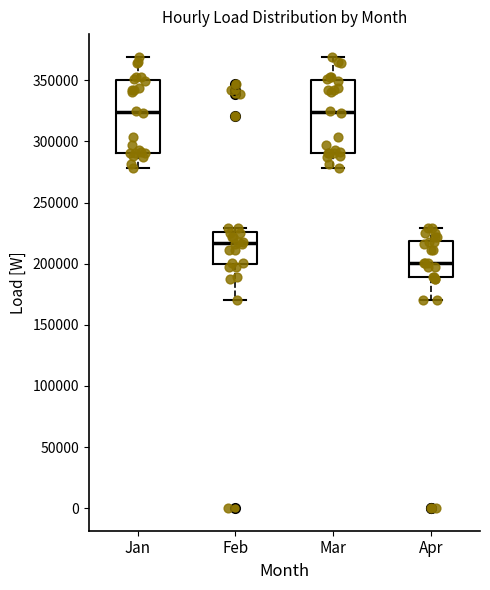

Reading left to right, read every box against the y-axis: the position of its median line, the range the box covers, and the ends of its whiskers. The values are not printed on the chart, so give them approximately, as read against the axis.

Jan: median 325000, box 290000 to 350000, whiskers 280000 to 370000
Feb: median 215000, box 200000 to 225000, whiskers 170000 to 230000
Mar: median 325000, box 290000 to 350000, whiskers 280000 to 370000
Apr: median 200000, box 190000 to 220000, whiskers 170000 to 230000